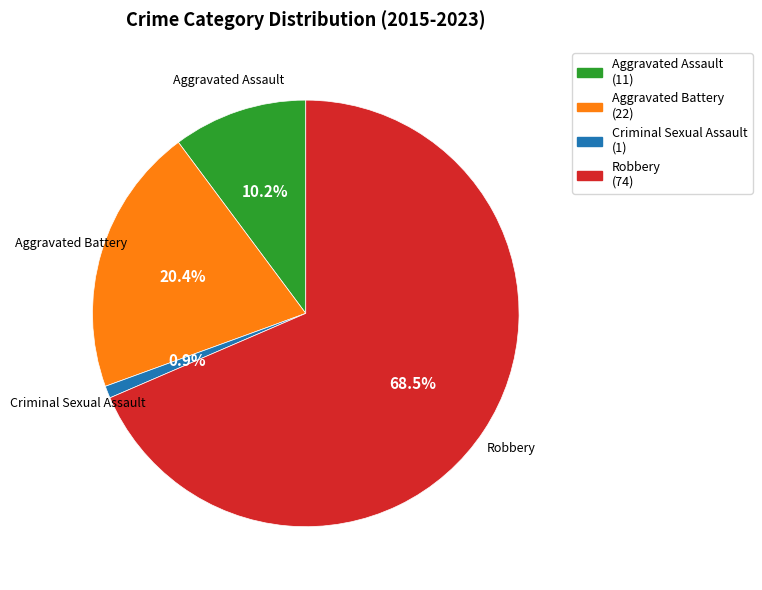

Combined, what portion of the pie is Criminal Sexual Assault and Aggravated Assault?

11.1%